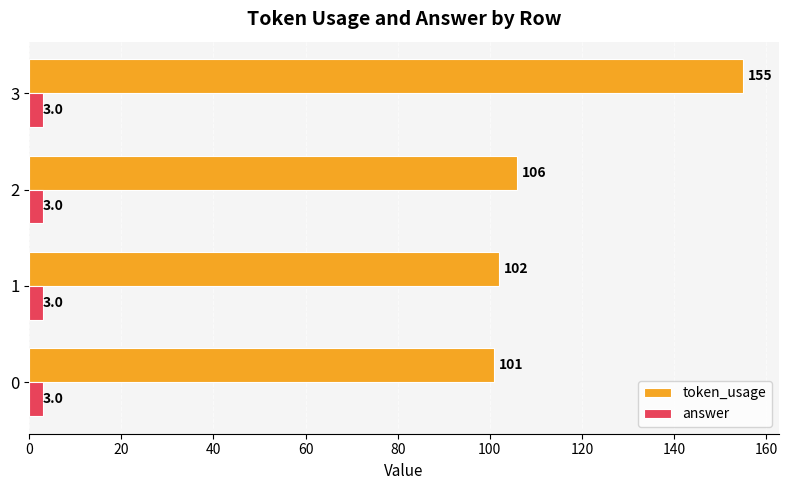

Read the answer value at 1.

3